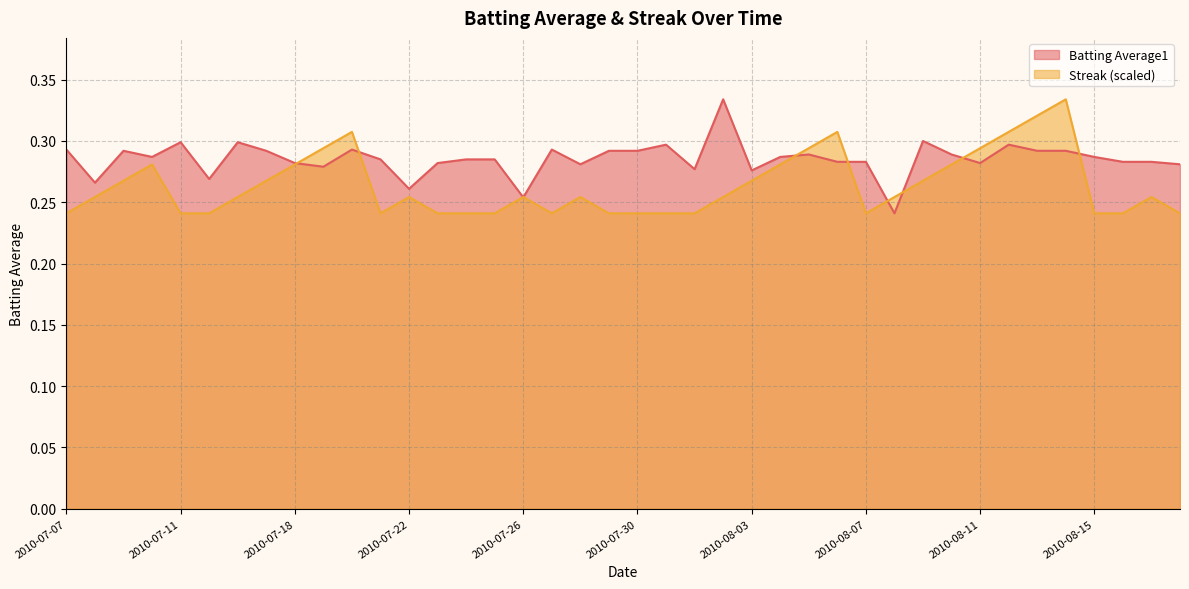

Which series changed the most between 2010-08-08 and 2010-08-15?

Batting Average1